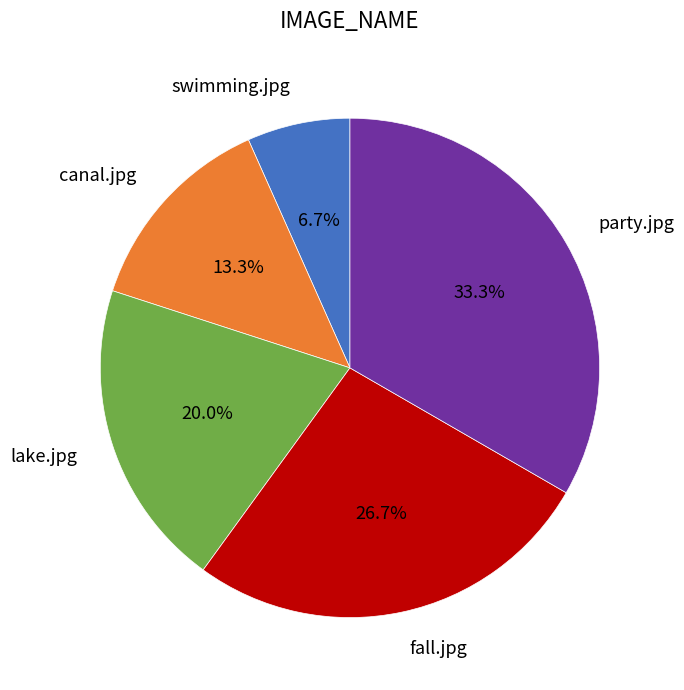

Between party.jpg and swimming.jpg, which is larger?

party.jpg